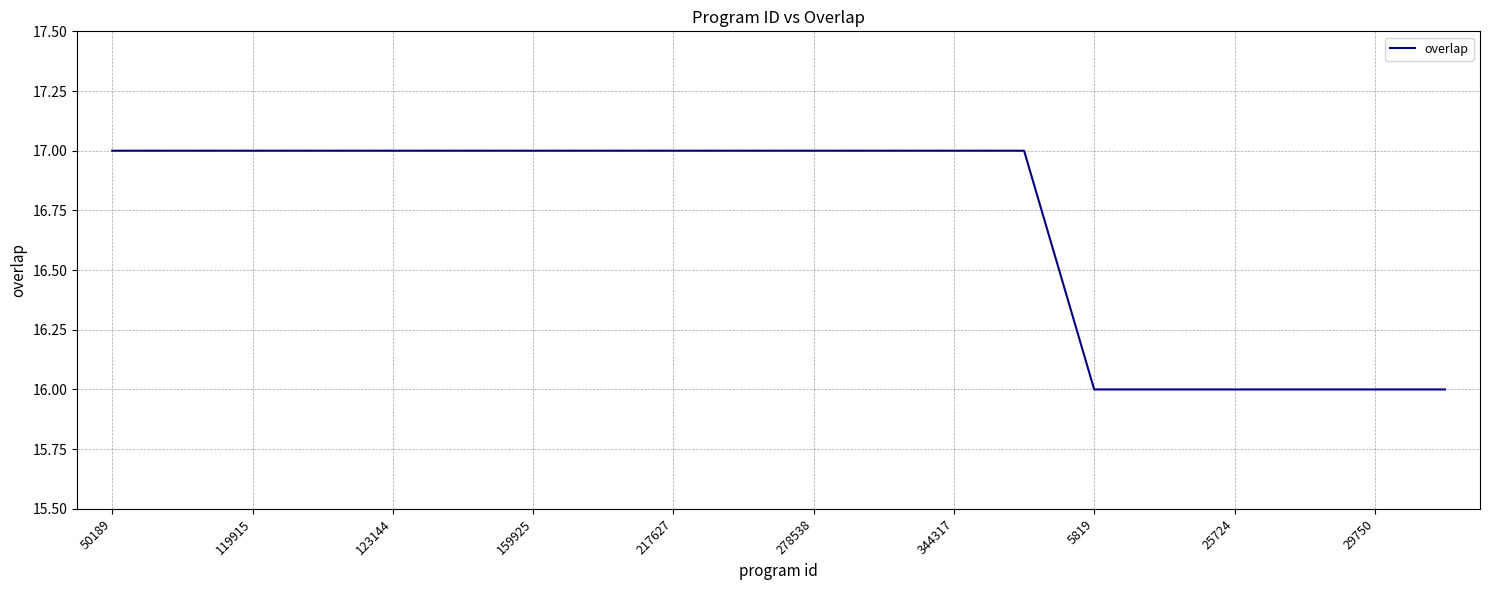

What is the greatest value displayed?

17